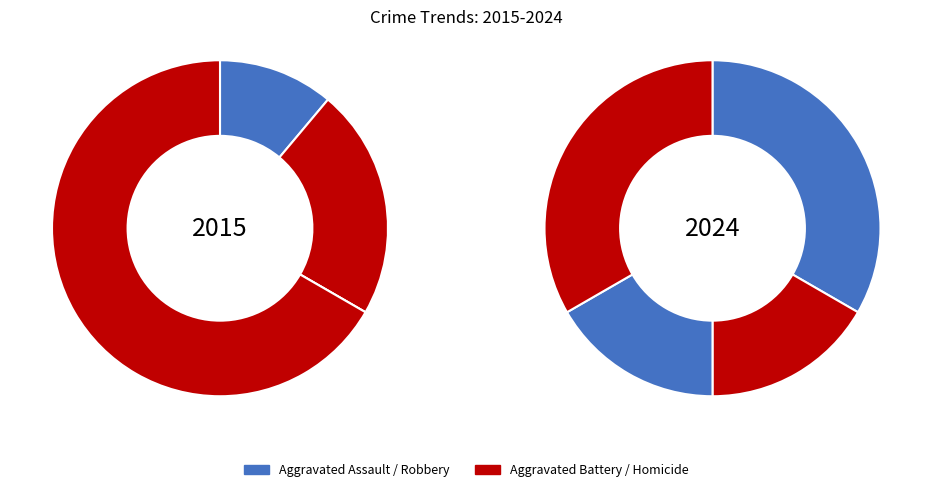

Rank the categories by value from highest to lowest.

Aggravated Assault, Robbery, Aggravated Battery, Homicide